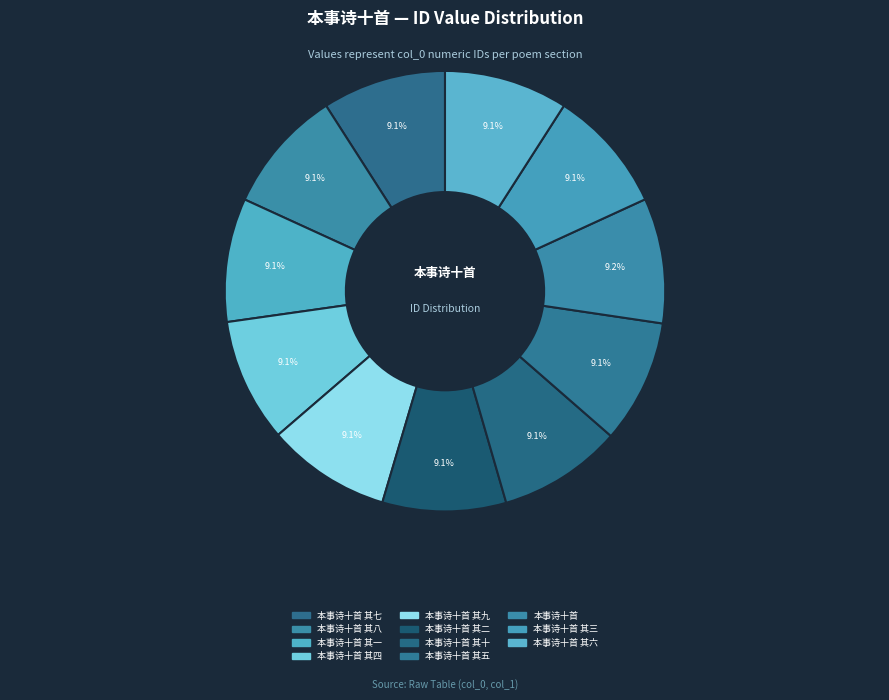

What is the ratio of the value at 本事诗十首 其二 to the value at 本事诗十首 其八?

1.0